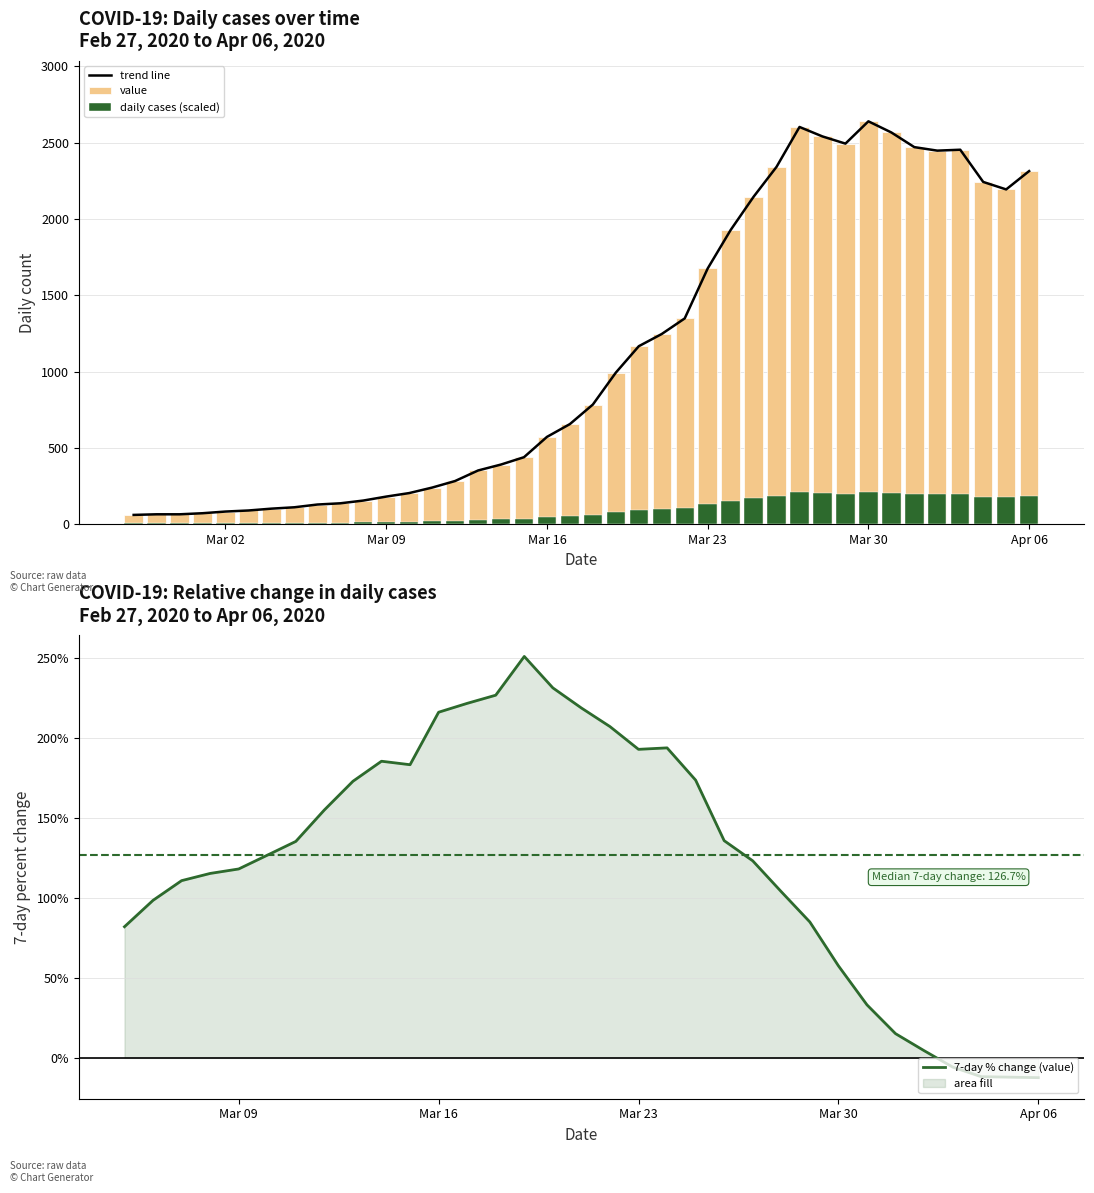

True or false: the data shows 343 at 2020-03-11.

False